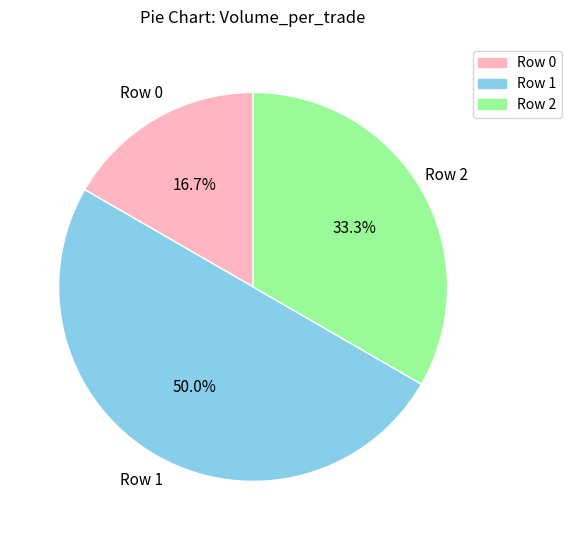

To the nearest percent, what is the average slice percentage?

33%